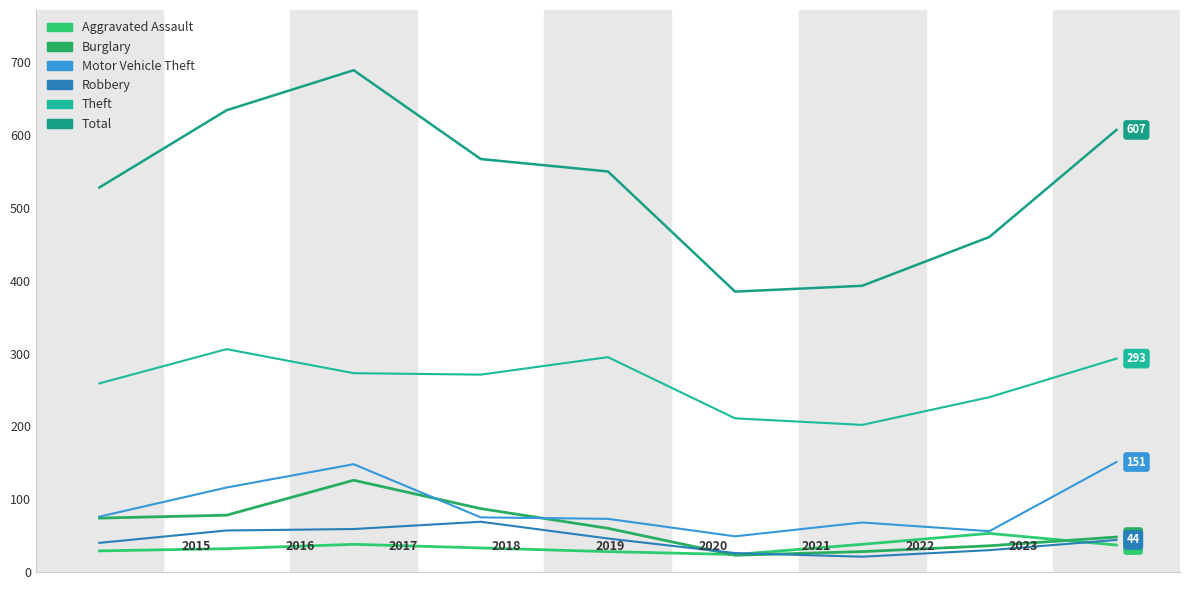

How many lines are shown in the chart?

6